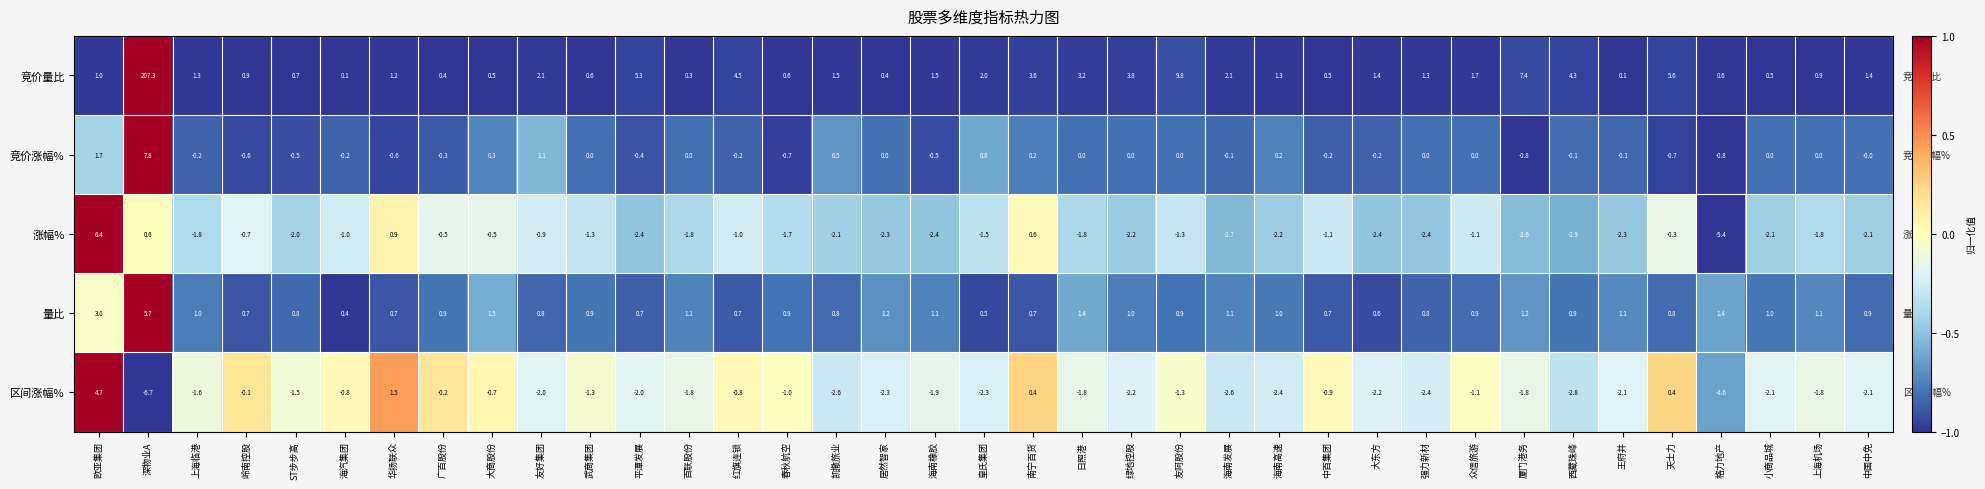

The value of 区间涨幅% at 南宁百货 is 0.6. True or false?

False